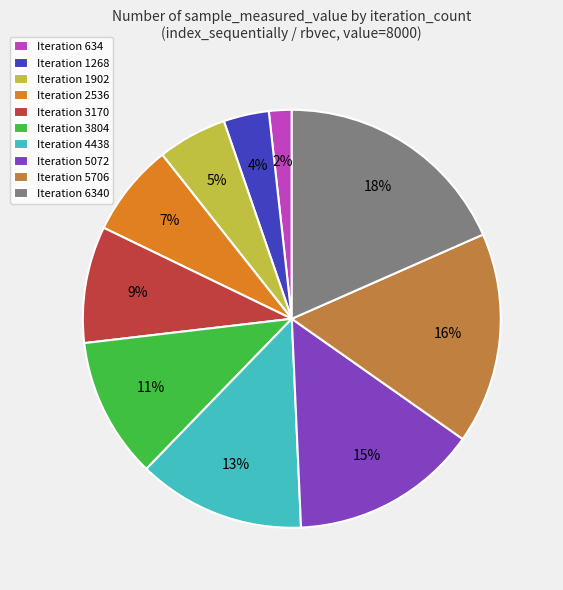

Approximately how many times larger is the value at Iteration 1268 compared to Iteration 634?

2.0